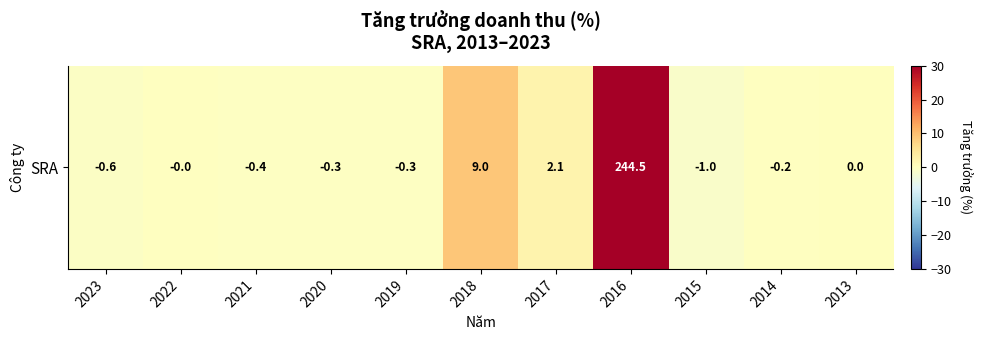

The value at 2021 is -0.4. True or false?

True